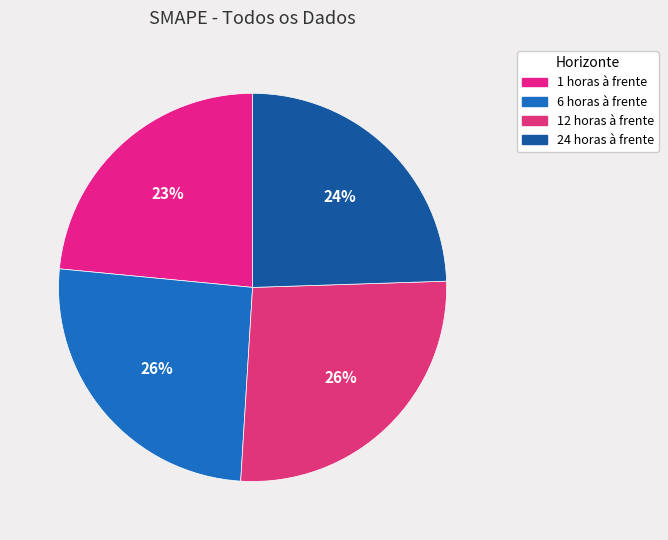

Count the number of slices in the pie.

4